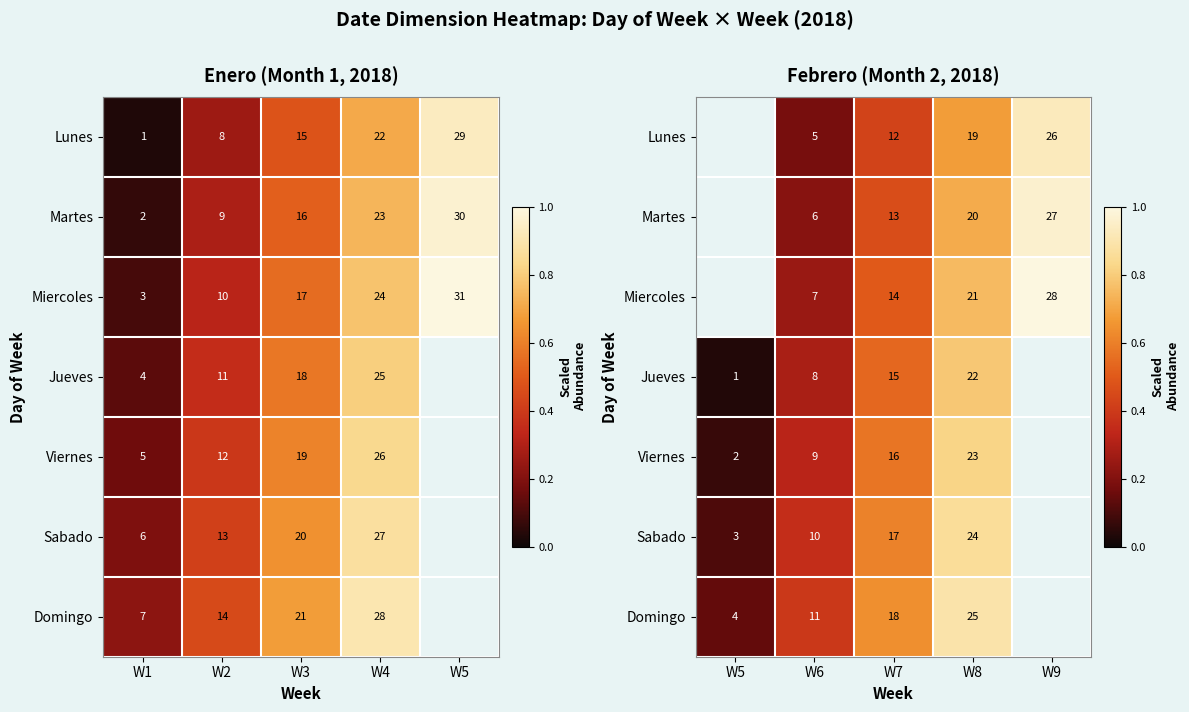

Is it true that Domingo equals 0.4 at W6?

True